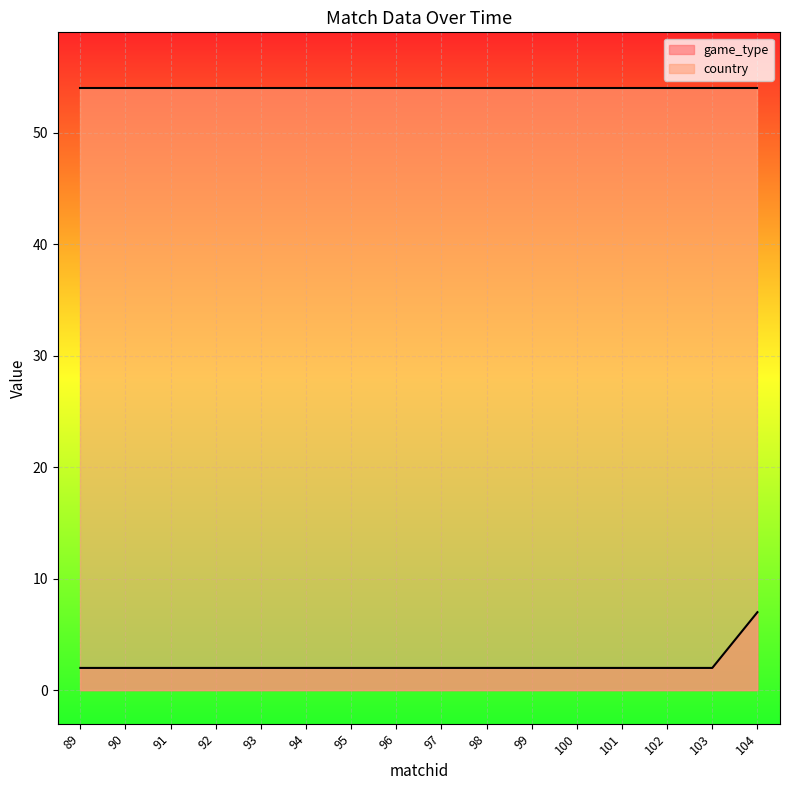

Which has a higher value, 102 or 91?

102